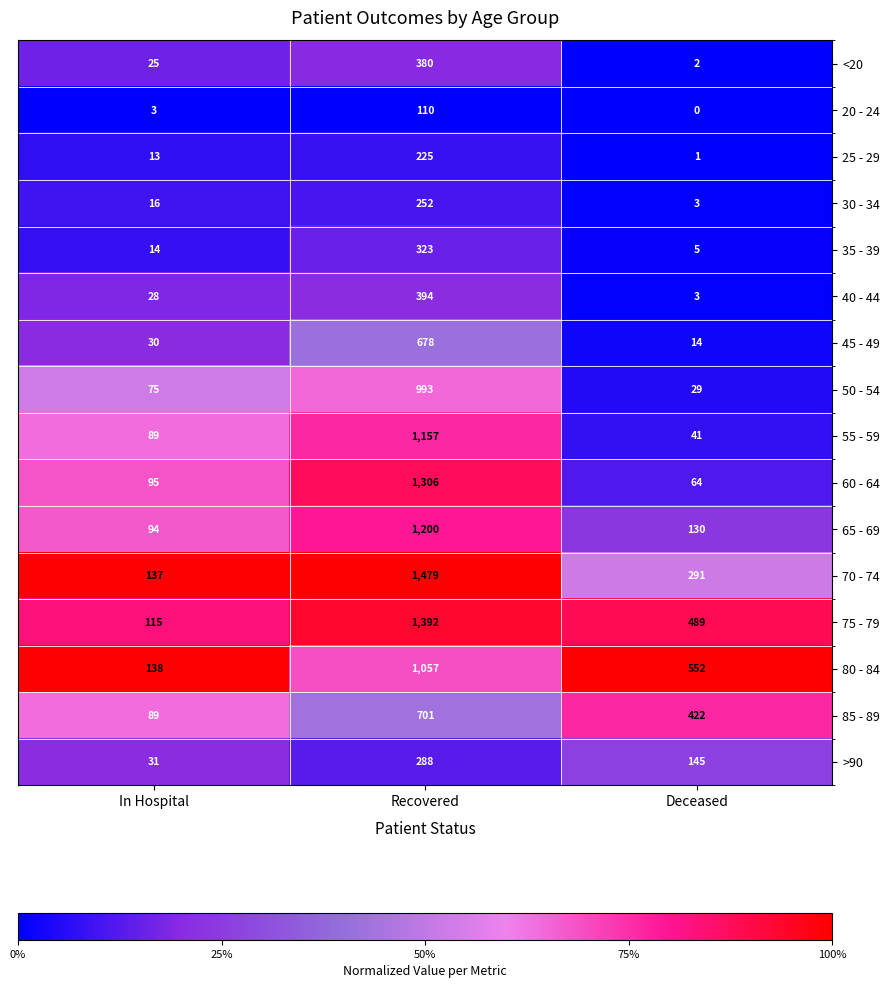

Is the value of 50 - 54 at In Hospital greater than the value of 60 - 64 at In Hospital?

No